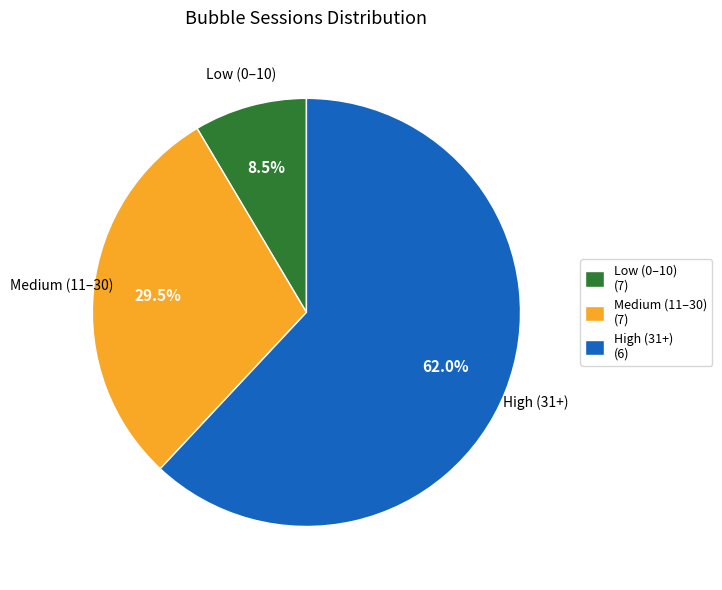

Between High (31+) (6) and Medium (11–30) (7), which is larger?

High (31+) (6)